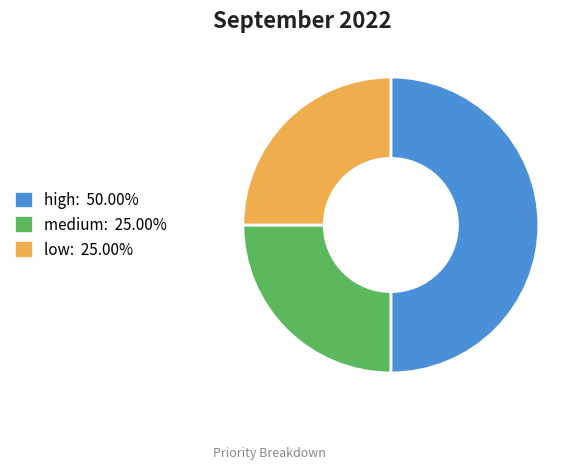

Count the number of slices in the pie.

3